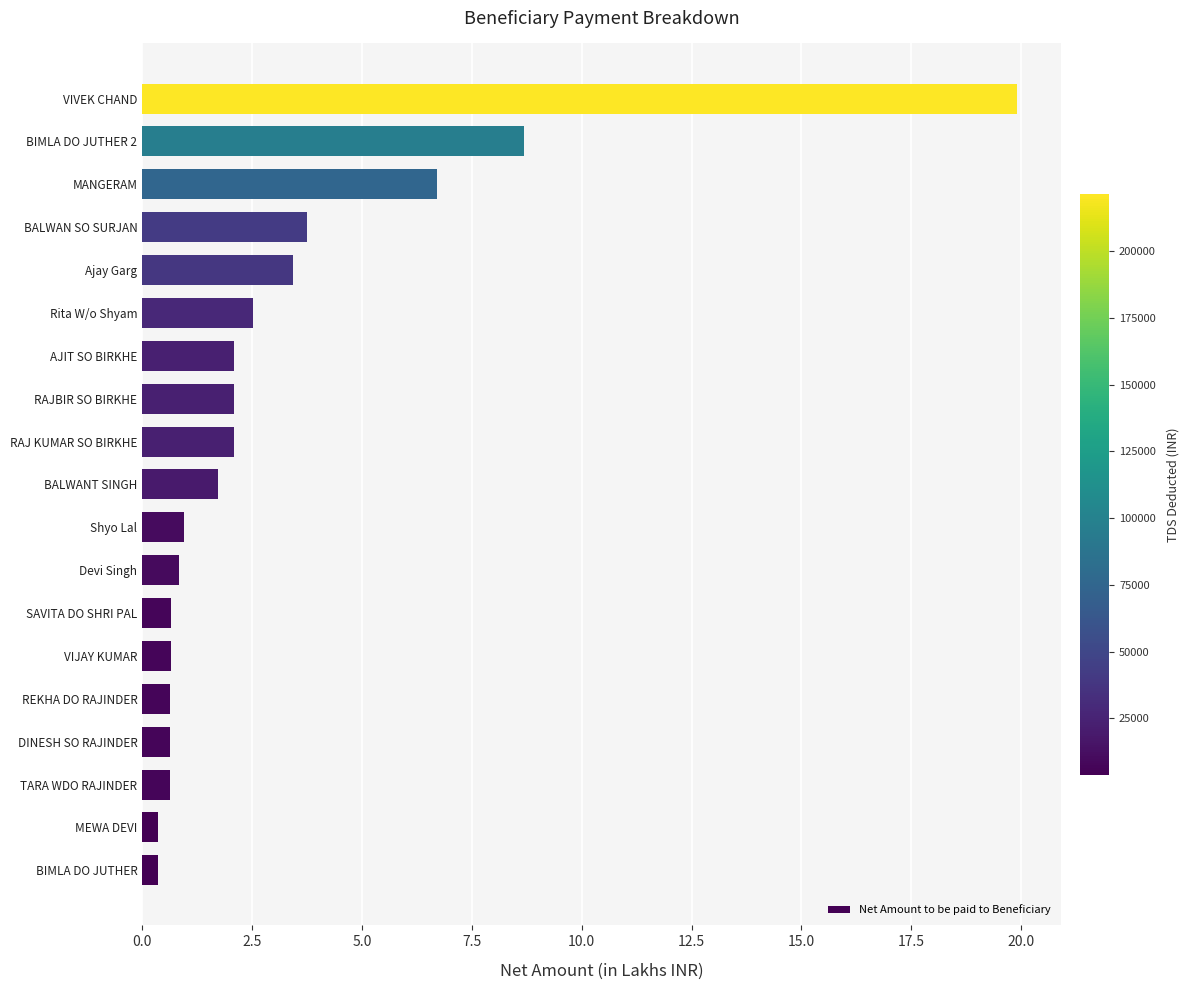

What is the average value?

3.1